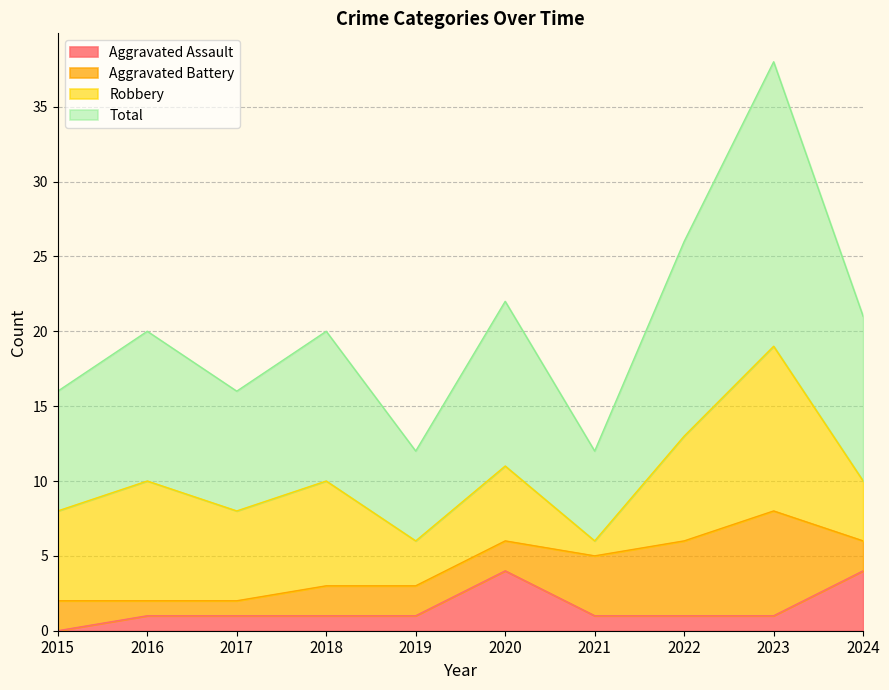

What is the difference between the second highest and second lowest values in the Aggravated Assault series?

3